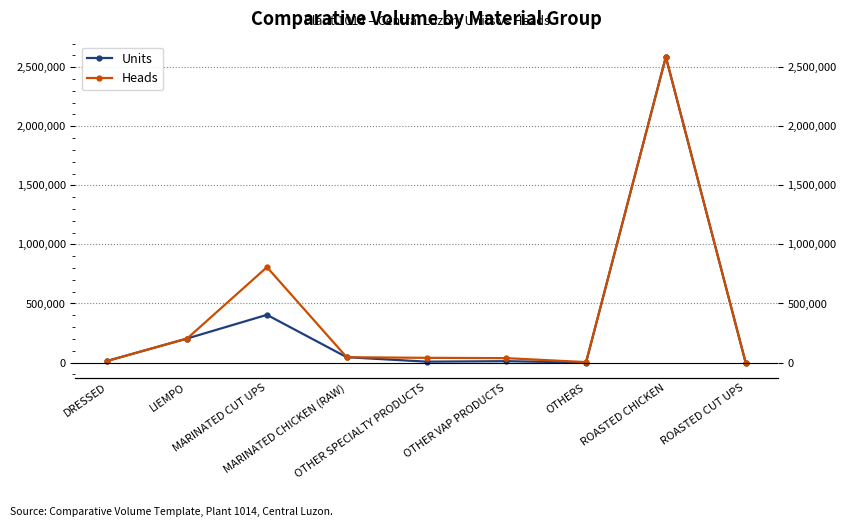

What is the sum of all Units values?

3271191.8